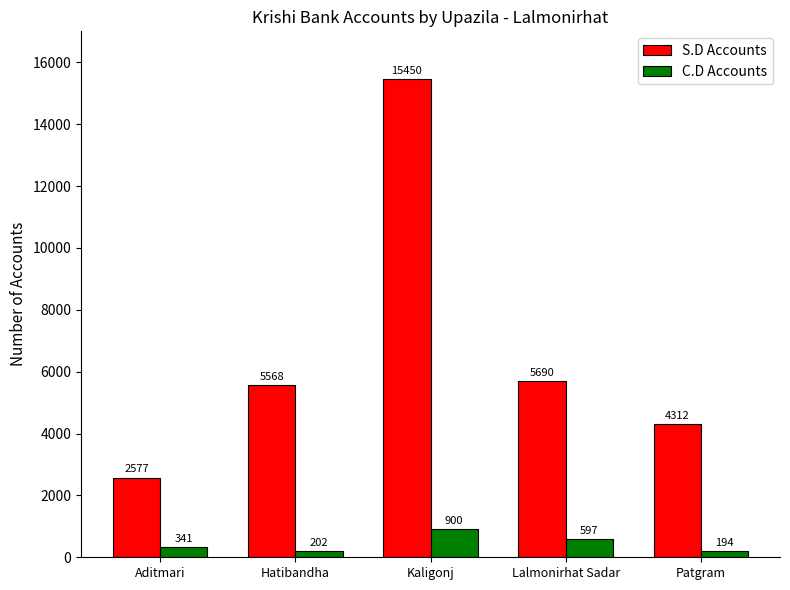

Rank the series at Aditmari from lowest to highest value.

C.D Accounts, S.D Accounts